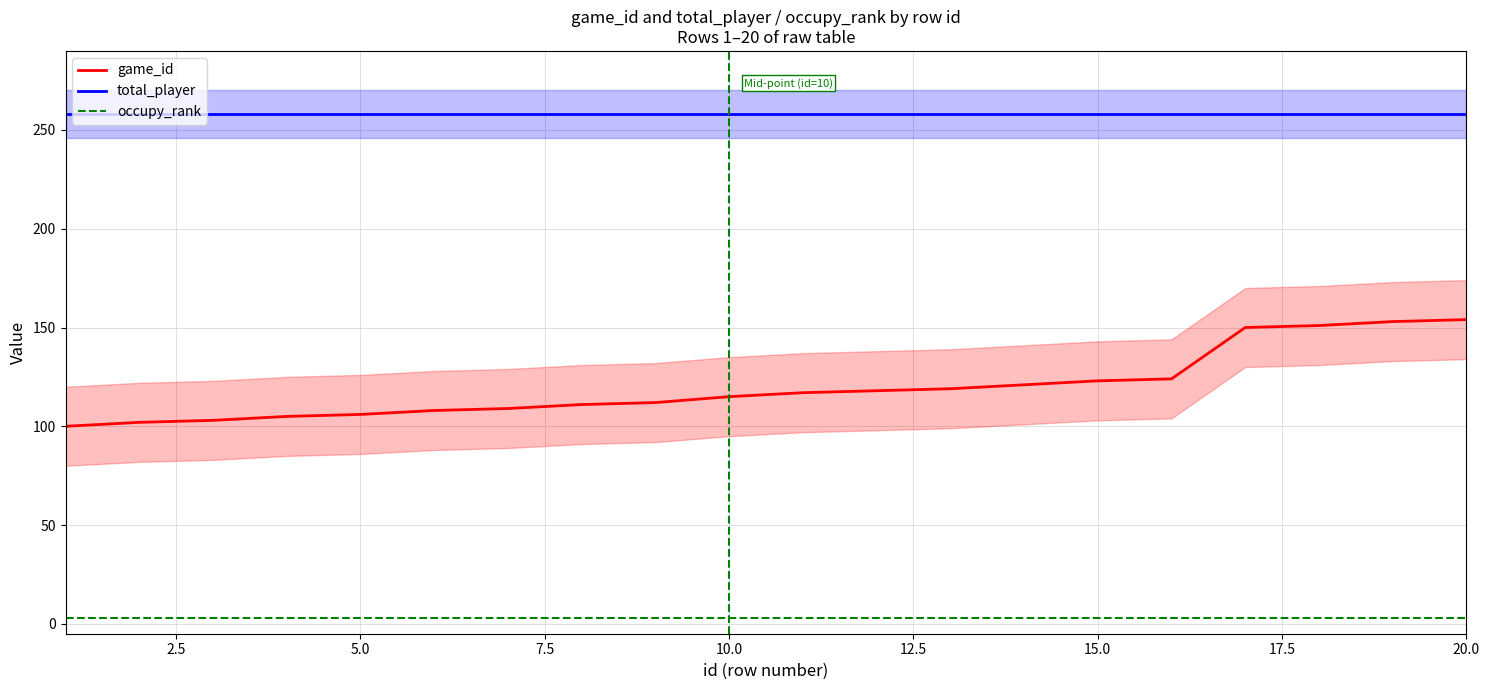

True or false: occupy_rank and total_player cross at least once.

False